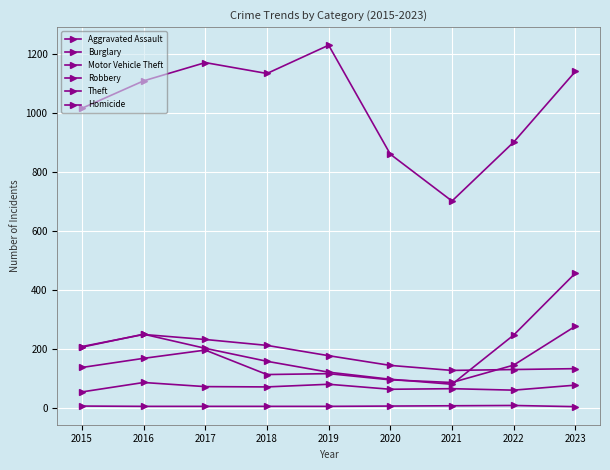

Reading left to right, extract all data points from this chart.

Aggravated Assault: 53	85	71	70	79	62	64	59	76
Burglary: 207	248	231	211	176	143	126	129	132
Motor Vehicle Theft: 205	249	201	157	120	96	79	246	456
Robbery: 136	167	195	112	115	94	85	144	276
Theft: 1016	1109	1171	1134	1230	860	701	901	1141
Homicide: 5	4	4	4	4	5	6	7	3